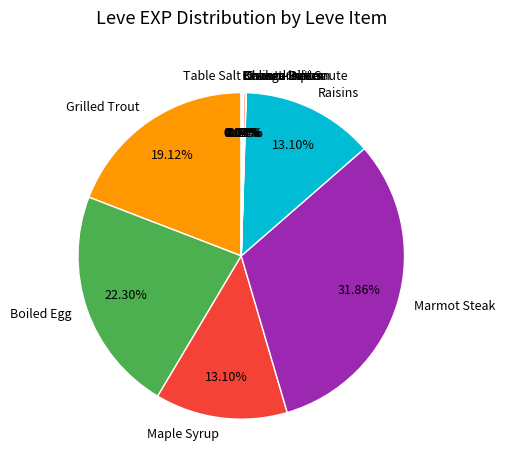

What is the largest slice in the pie chart?

Marmot Steak